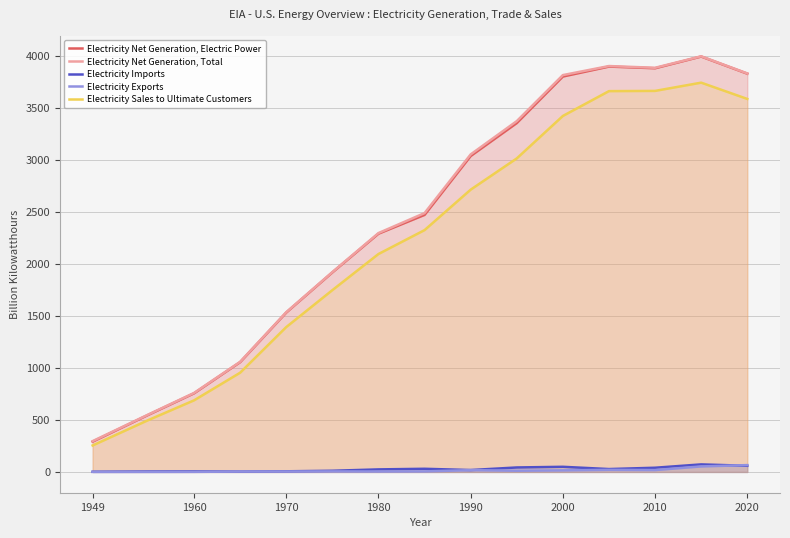

Which series has the largest total across all categories?

Electricity Net Generation, Total